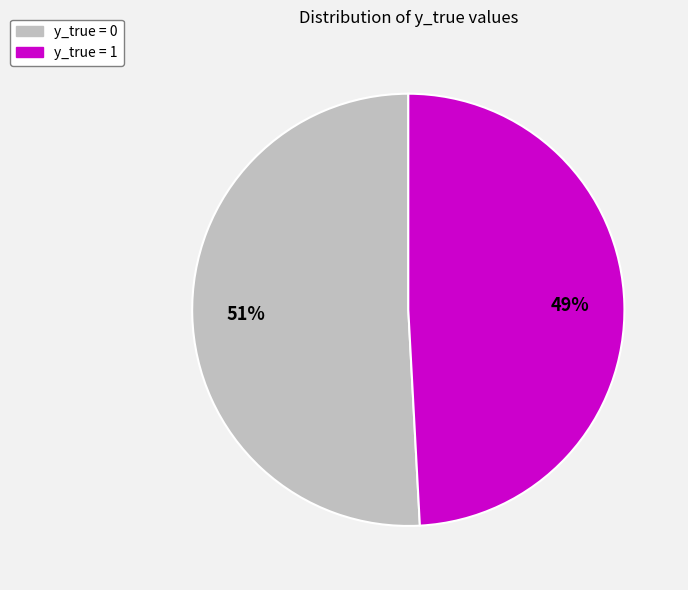

To the nearest percent, what is the difference between the largest and smallest slice percentages?

2%